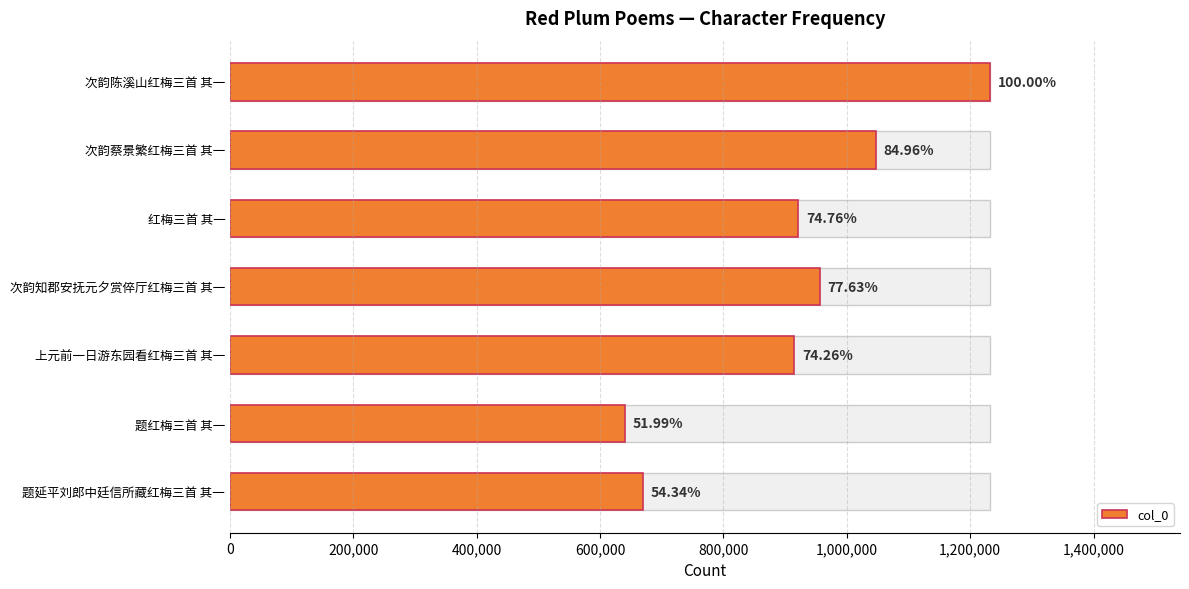

The value at 上元前一日游东园看红梅三首 其一 is 1569410. True or false?

False